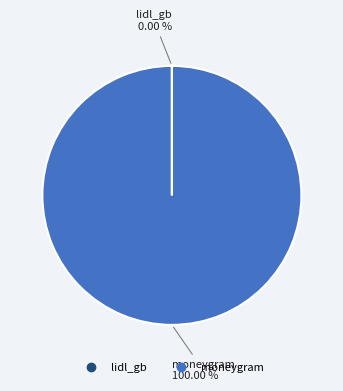

What percentage is the moneygram slice, to the nearest percent?

100%